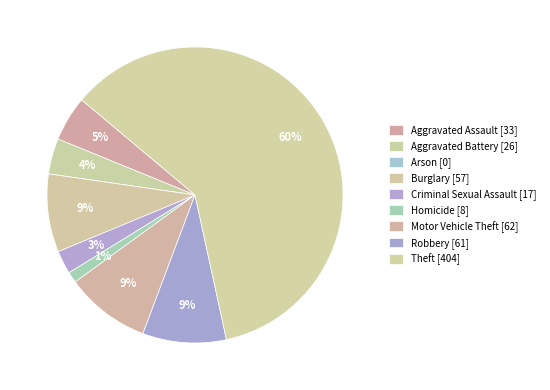

Rank the categories by value from lowest to highest.

Arson, Homicide, Criminal Sexual Assault, Aggravated Battery, Aggravated Assault, Burglary, Robbery, Motor Vehicle Theft, Theft